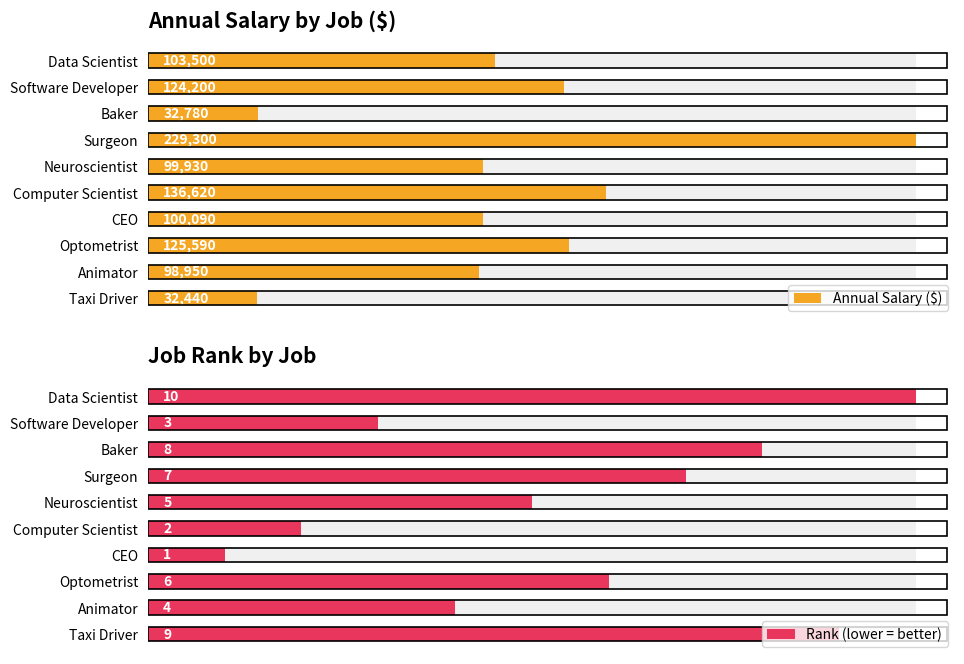

The Rank (lower = better) series shows 5 at Taxi Driver. True or false?

False